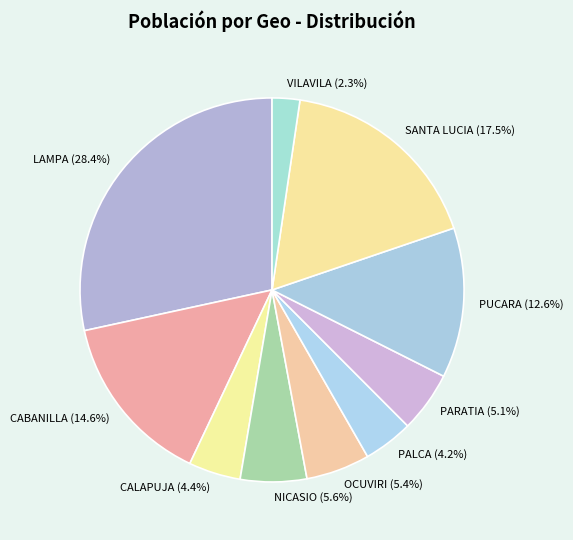

Is there any slice that represents more than half of the pie?

No